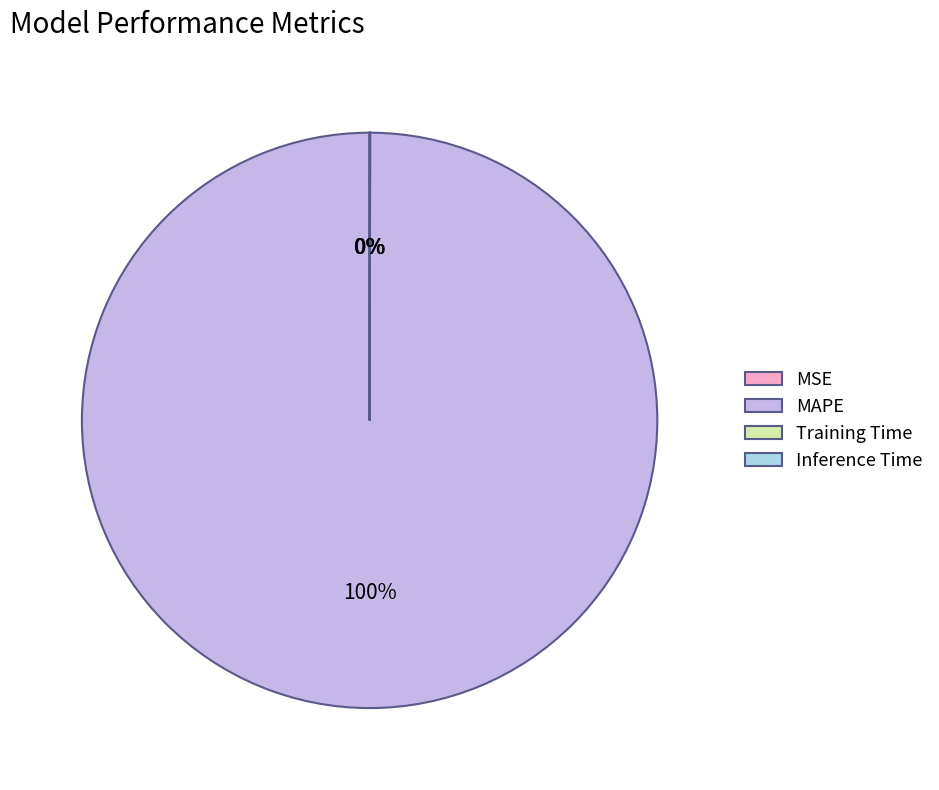

Does any single category account for the majority?

Yes